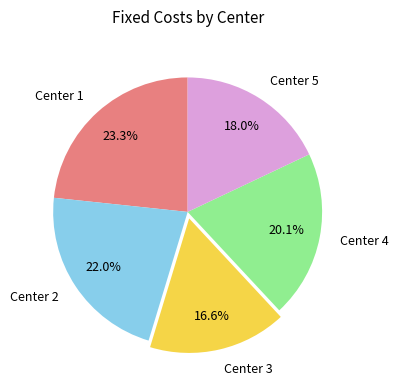

Count the number of slices in the pie.

5